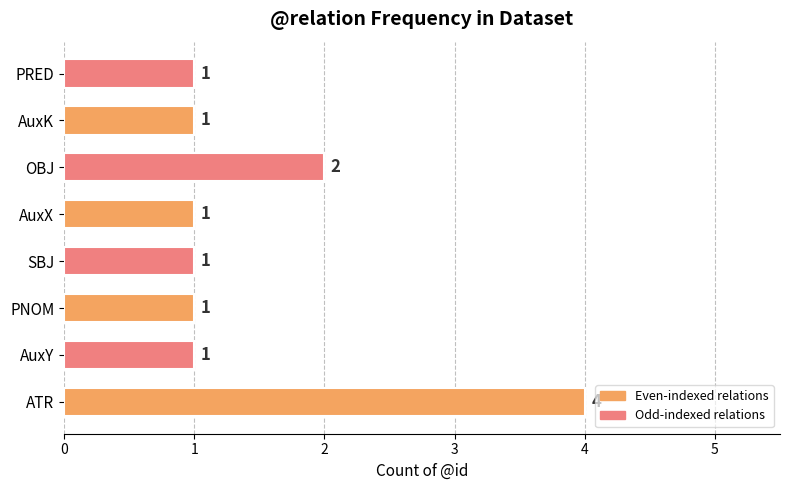

How many values are between 1 and 2?

7